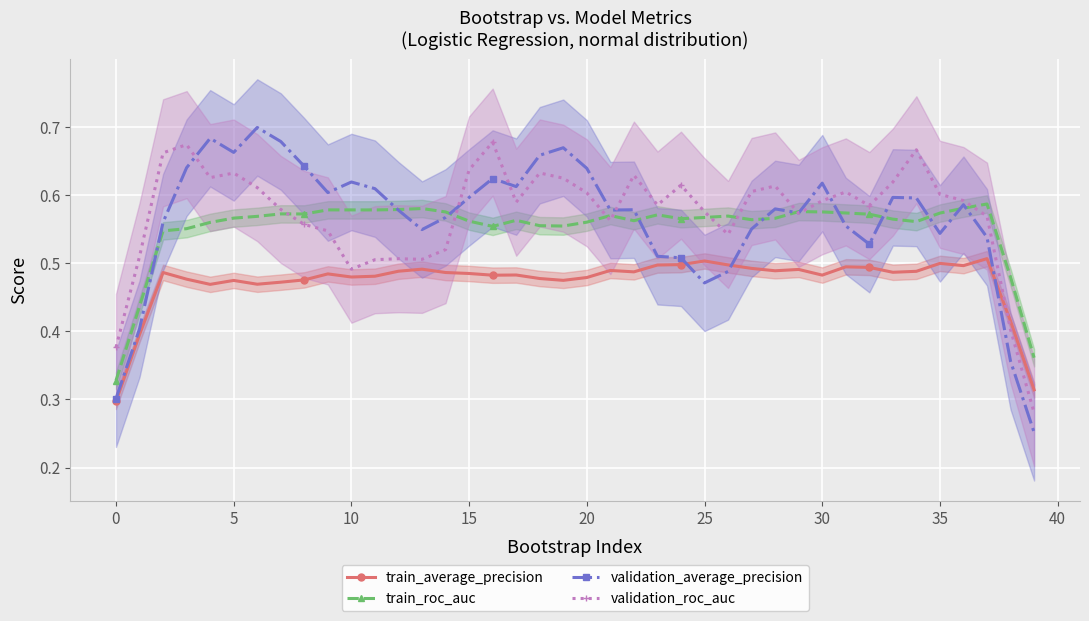

What is the average value of the train_average_precision series?

0.5